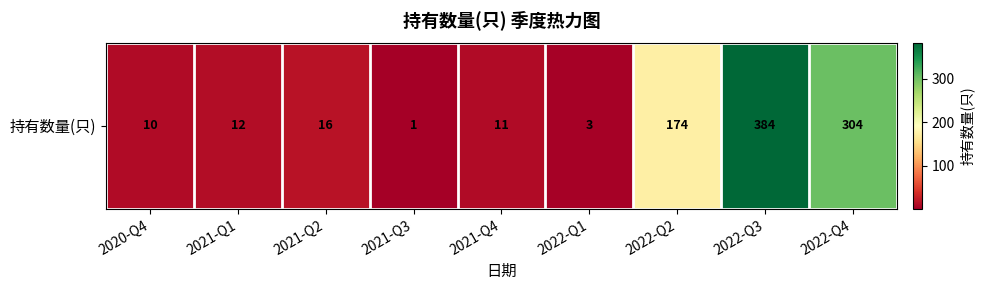

Reading left to right, transcribe all the data shown in this chart.

10	12	16	1	11	3	174	384	304